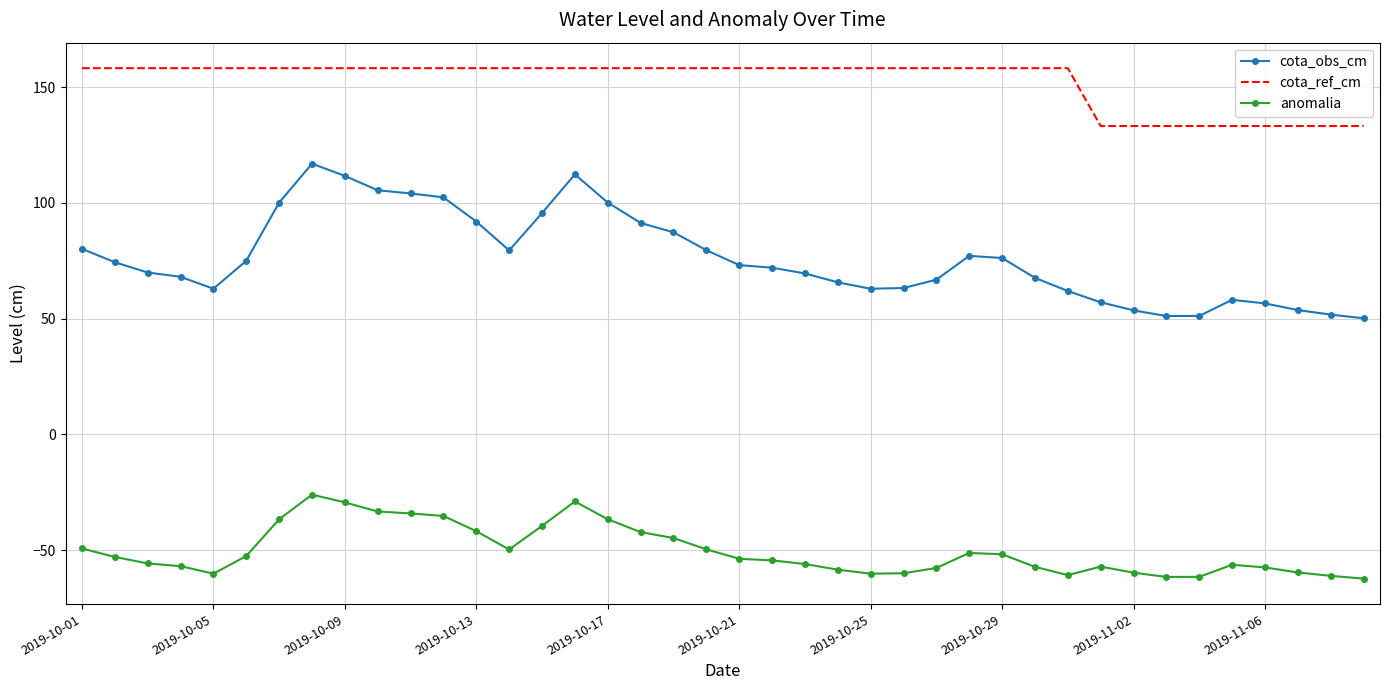

Which series has the widest spread of values?

cota_obs_cm